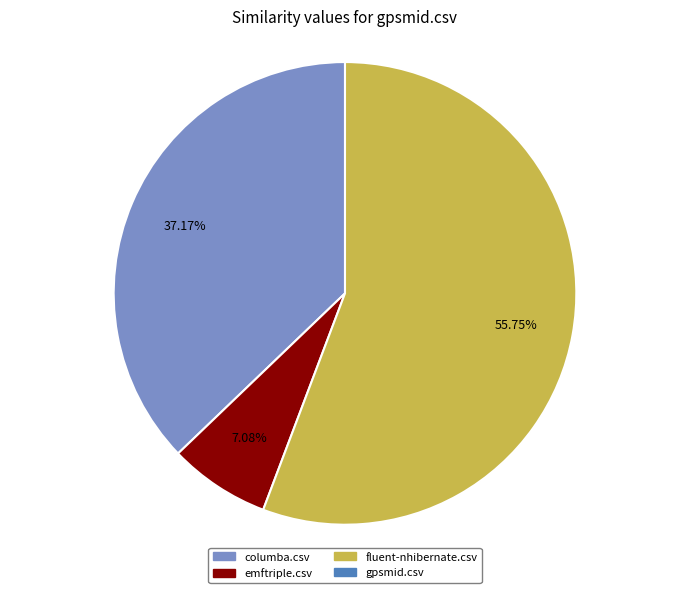

Is there any slice that represents more than half of the pie?

Yes